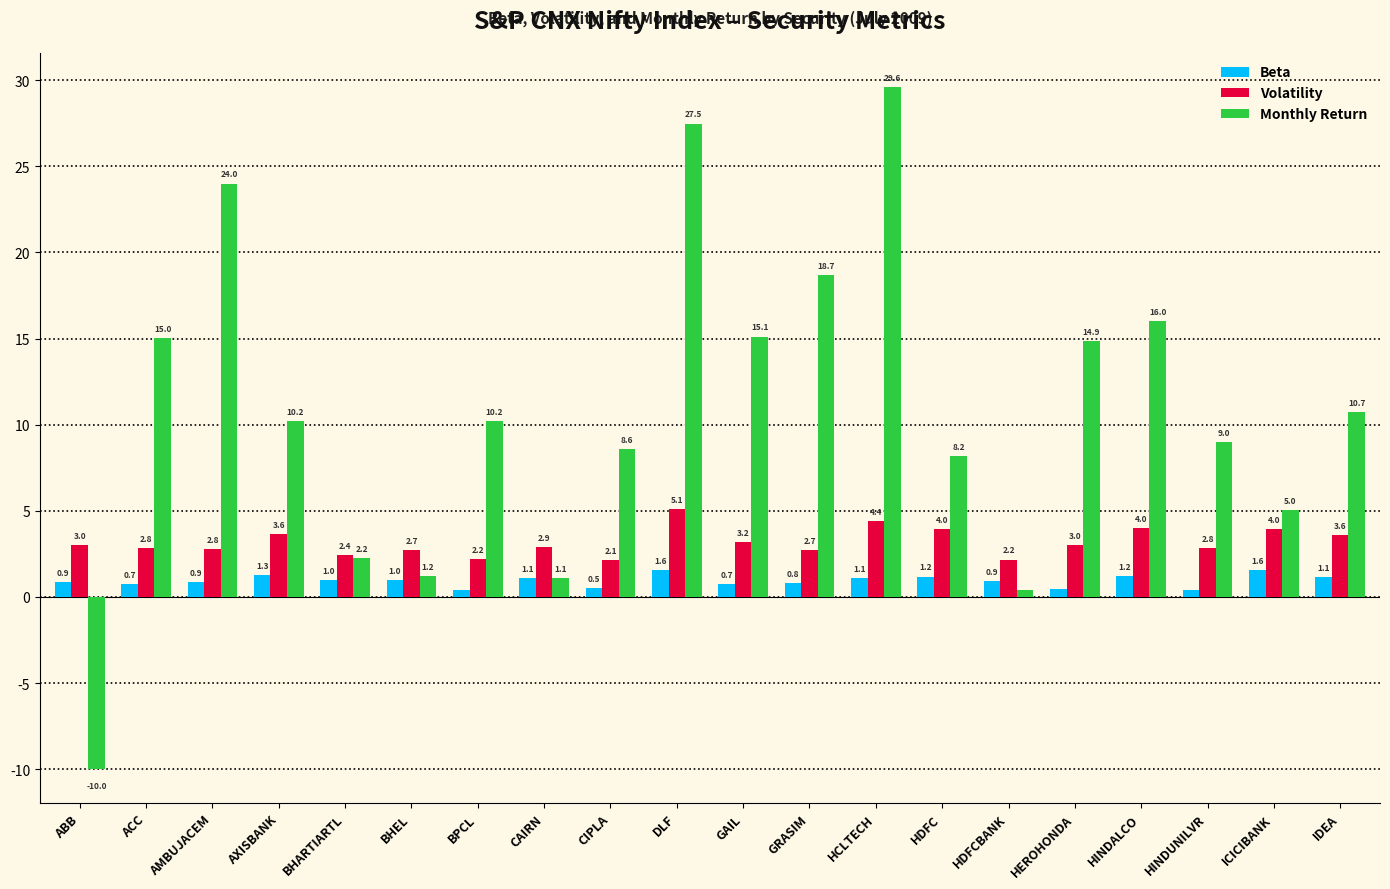

Are the bars grouped side by side (vs. stacked)?

Yes